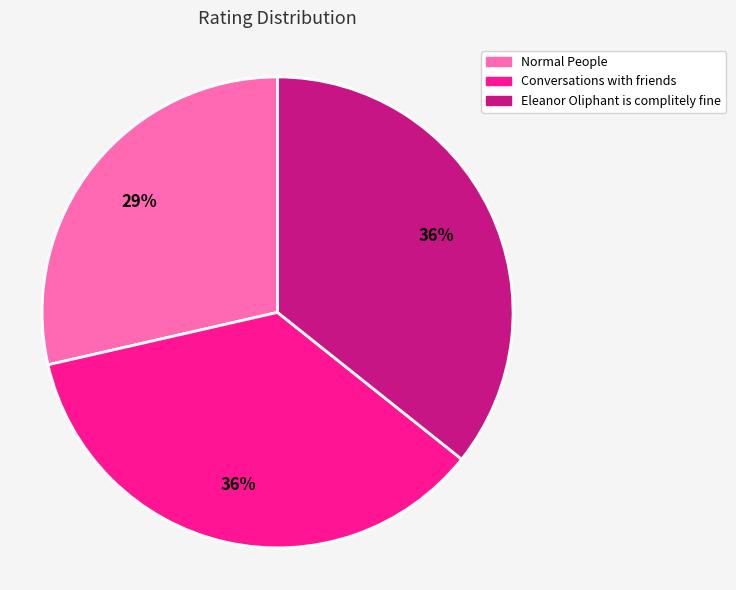

What percentage is the Conversations with friends slice, to the nearest percent?

36%